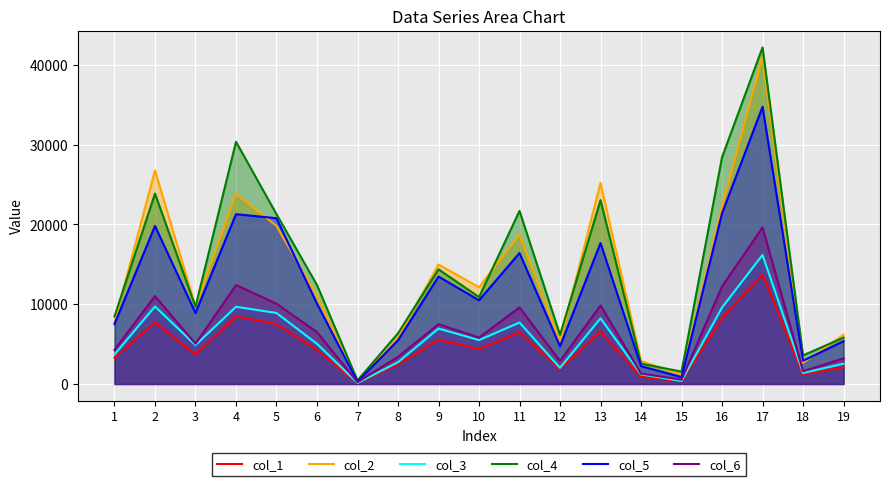

Rank the series by their maximum value, from highest to lowest.

col_4, col_2, col_5, col_6, col_3, col_1